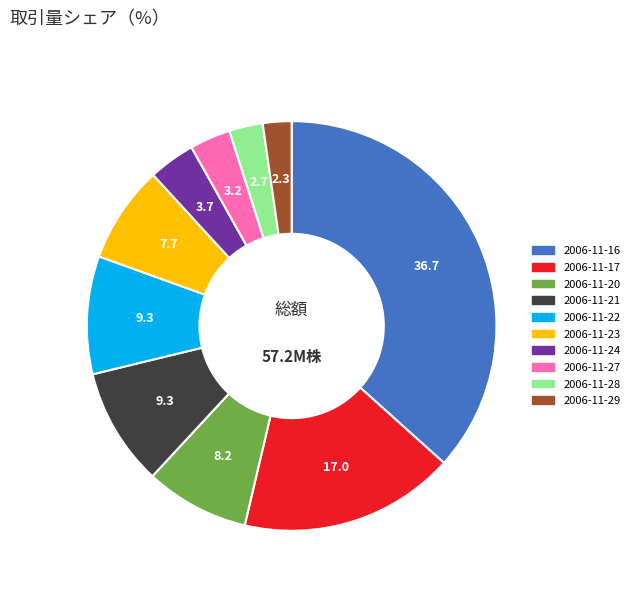

How many segments does this pie chart have?

10